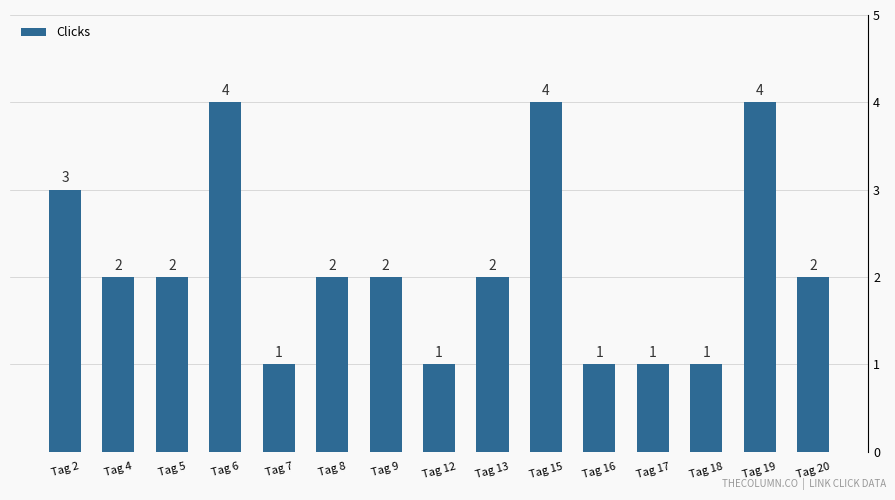

What is the maximum value shown in the chart?

4